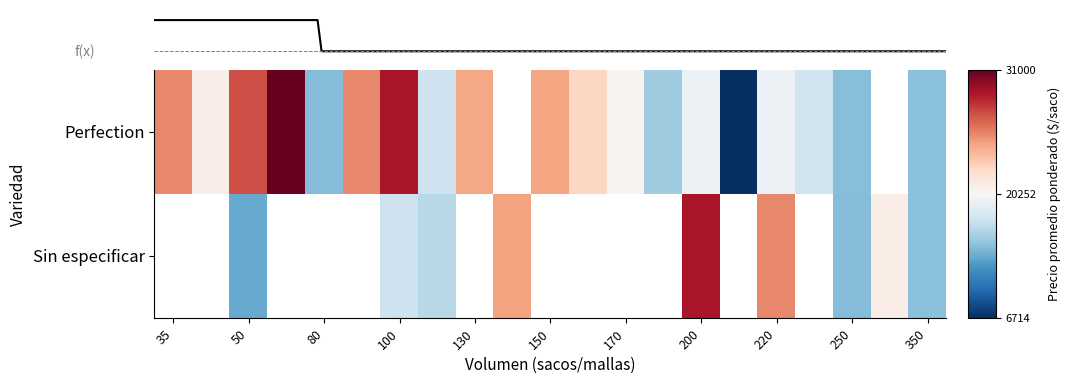

Rank the series by their average value, from lowest to highest.

Perfection, Sin especificar